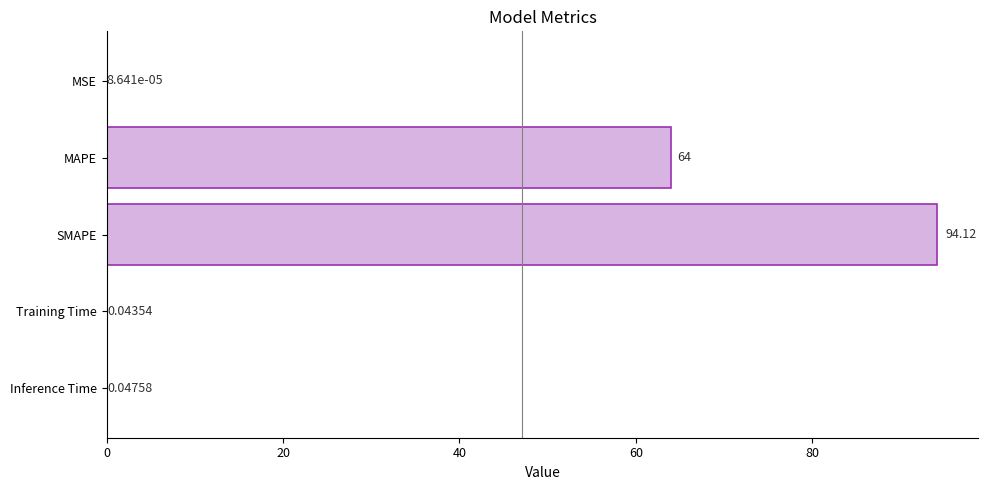

What is the sum of all values?

158.2